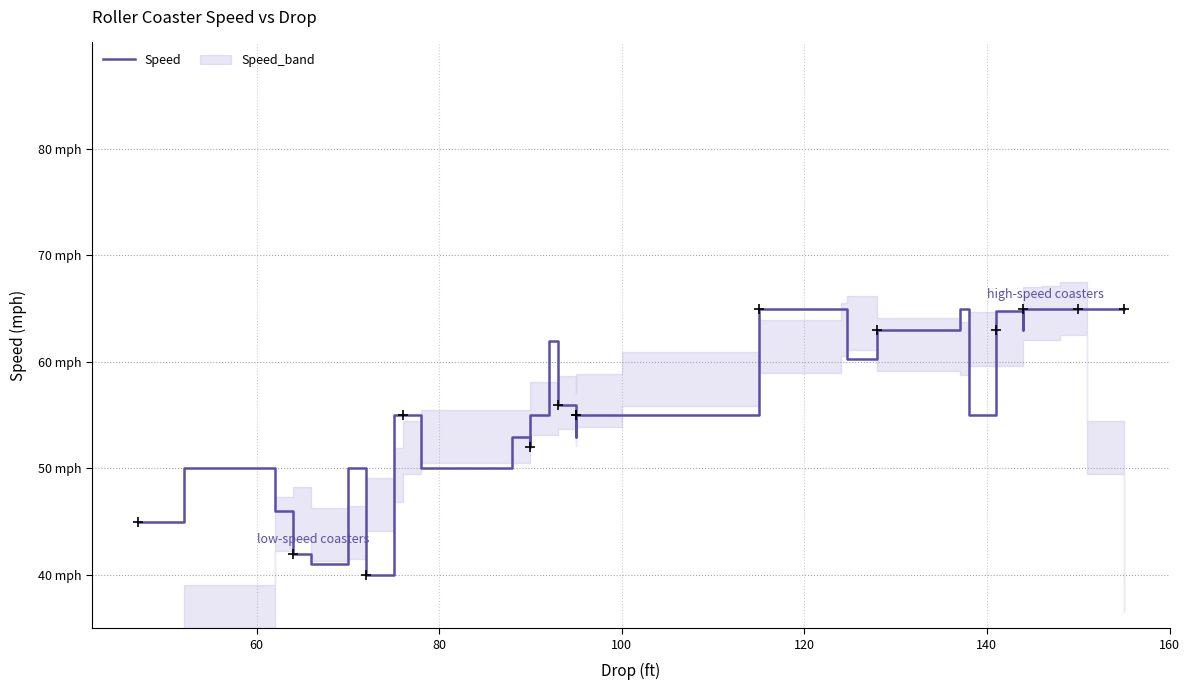

Reading right to left, list all the values displayed in this chart.

65.0	65.0	65.0	65.0	65.0	65.0	65.0	63.0	64.8	63.0	55.0	65.0	63.0	60.3	65.0	65.0	62.0	55.0	55.0	55.0	55.0	55.0	55.0	53.0	56.0	62.0	55.0	52.0	53.0	50.0	55.0	55.0	47.0	40.0	50.0	41.0	42.0	46.0	50.0	45.0